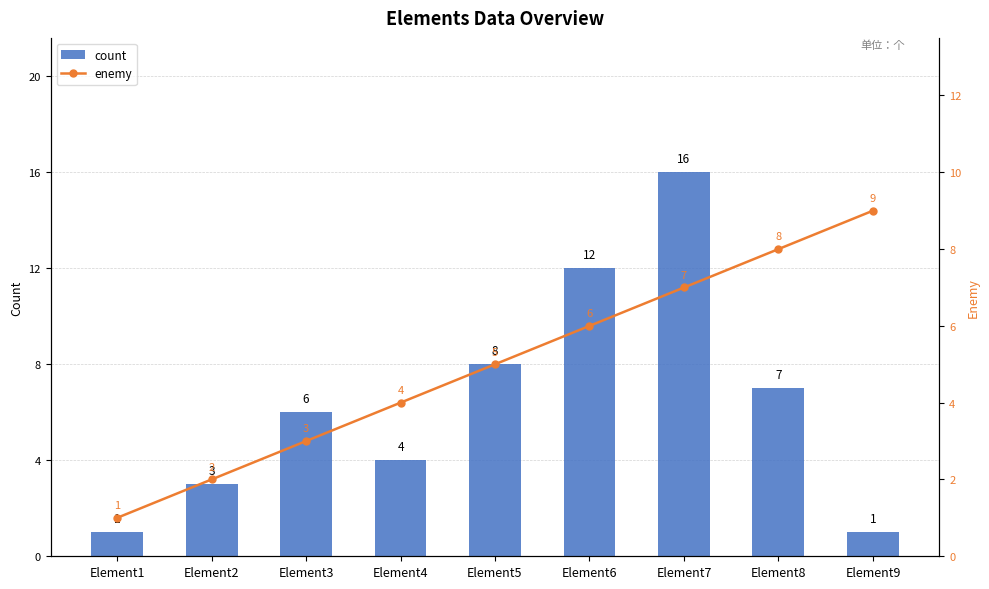

Between Element3 and Element4, which series saw the biggest shift?

count